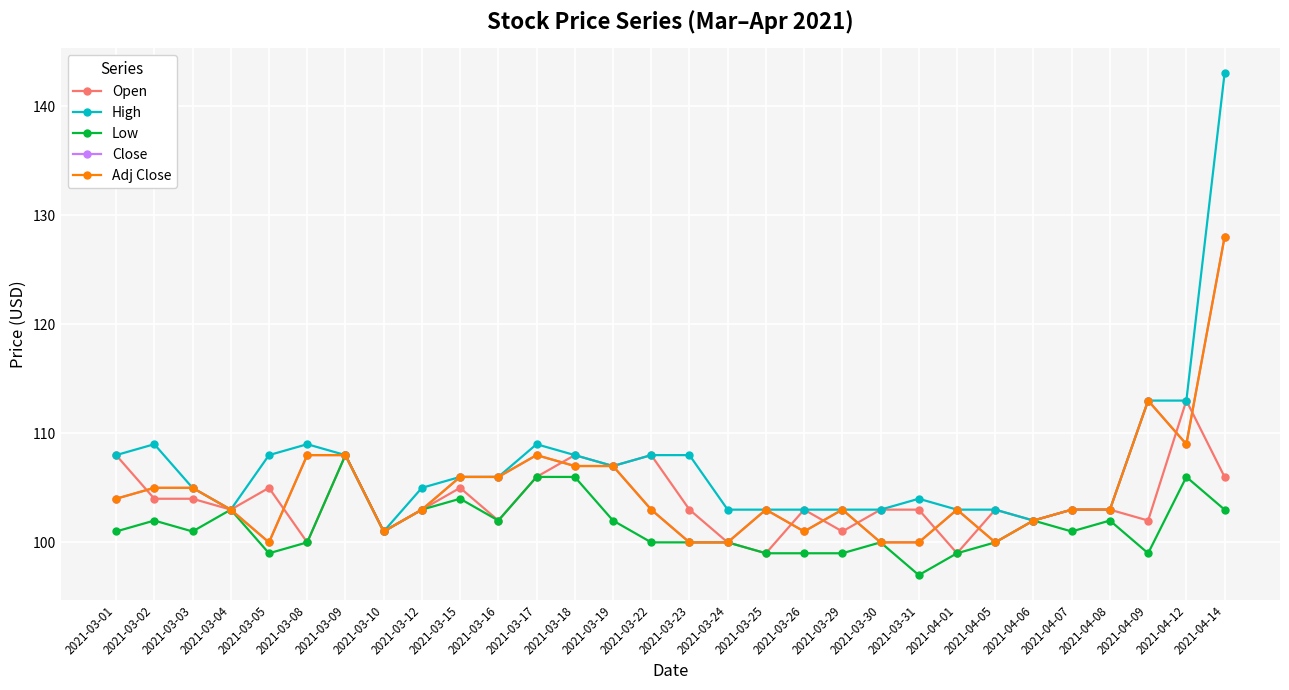

Does the chart have visible grid lines?

Yes